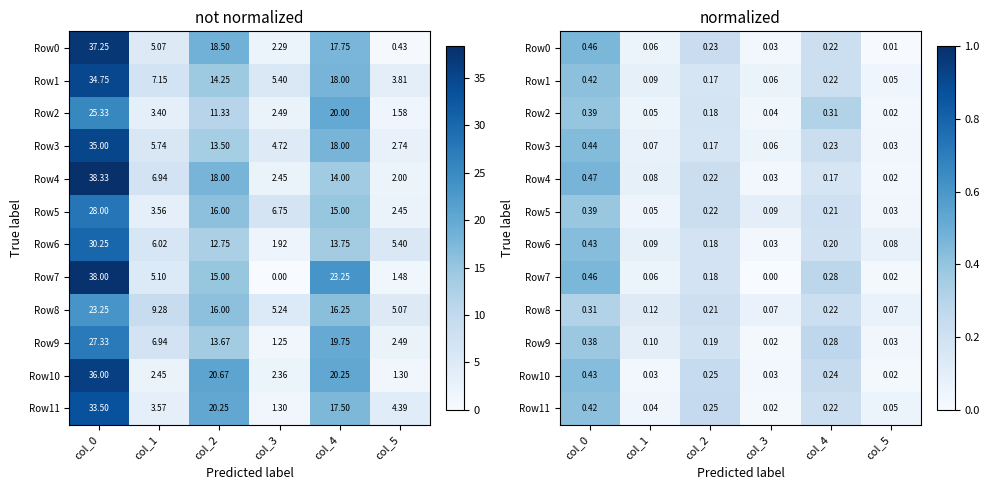

Which has a higher value, col_3 or col_1?

col_1